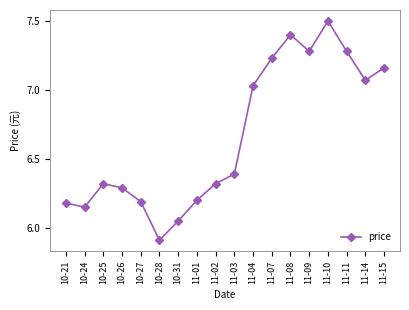

Approximately how many times larger is the value at 10-24 compared to 11-07?

0.9